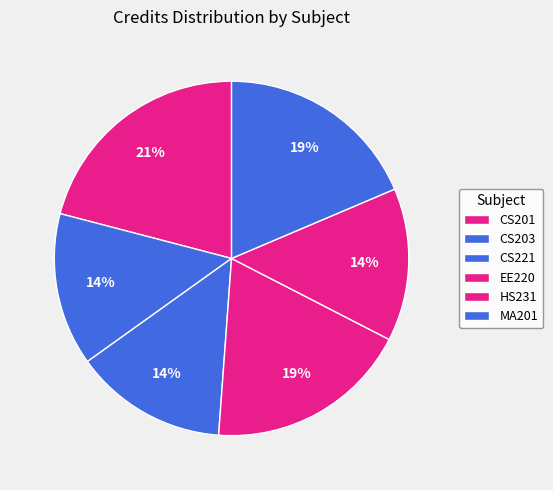

True or false: HS231 accounts for 14% of the total.

True